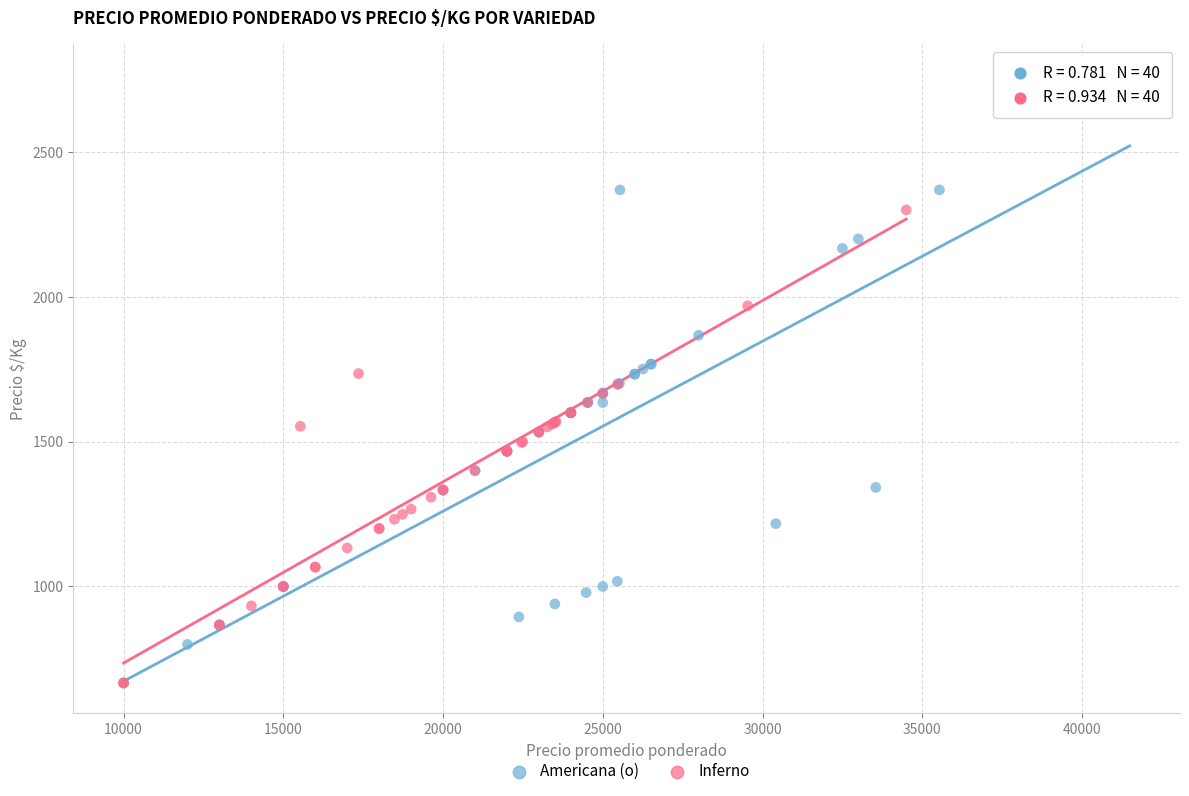

Which series contains the highest Y value?

Americana (o)